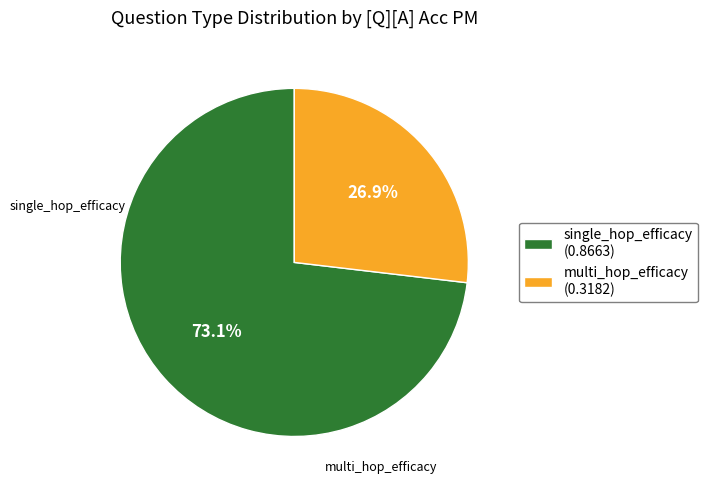

Do single_hop_efficacy and multi_hop_efficacy together represent more than half of the pie?

Yes